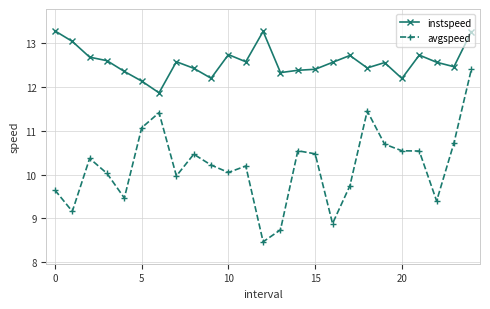

True or false: avgspeed and instspeed intersect in this chart.

False